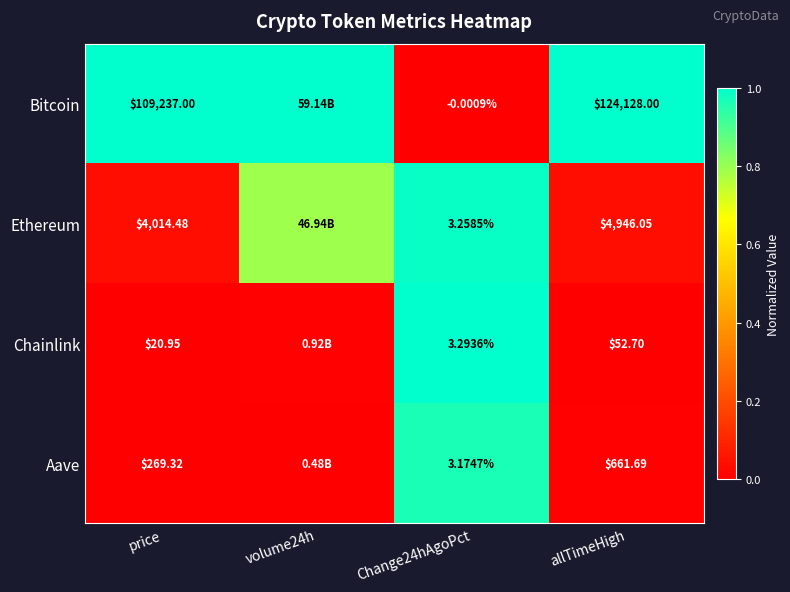

Which series changed the most between price and allTimeHigh?

Bitcoin